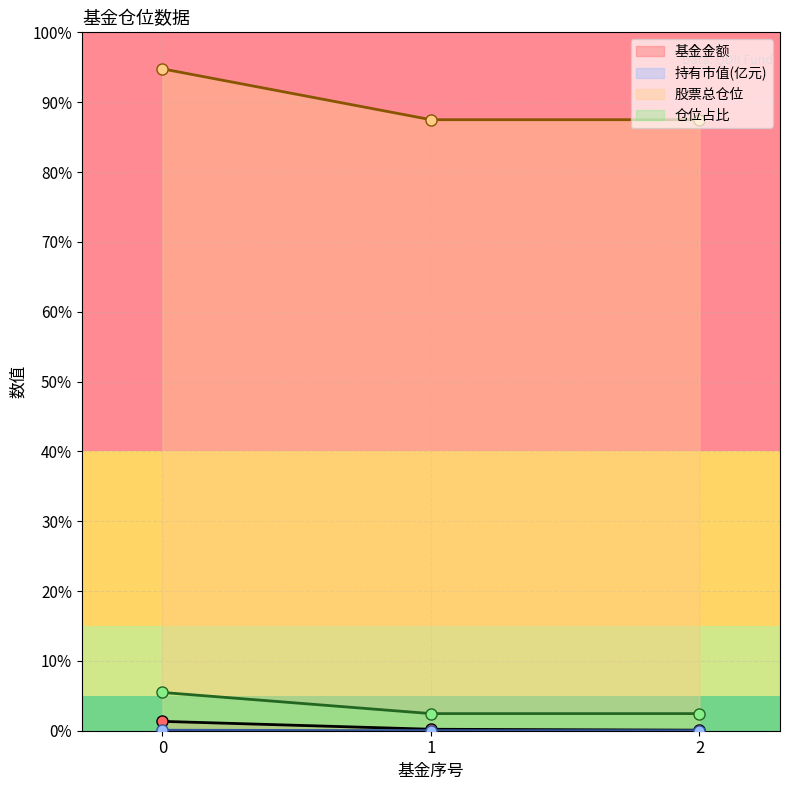

List the labels in order of 基金金额 value, smallest first.

2, 1, 0